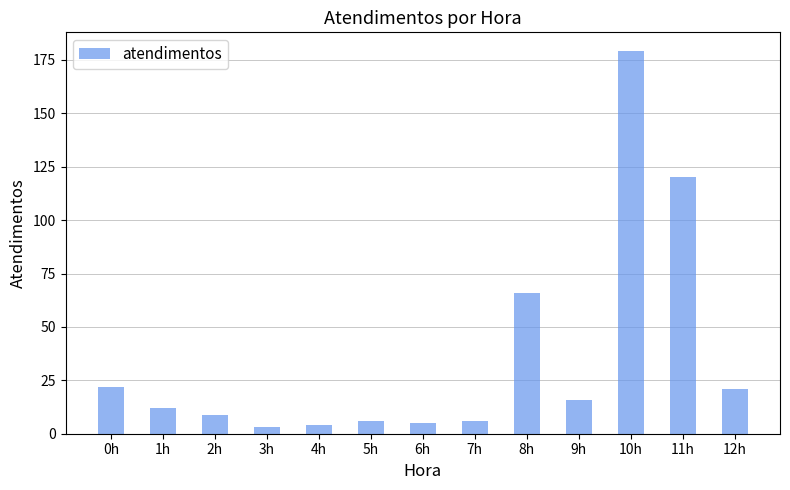

What is the maximum value shown in the chart?

179